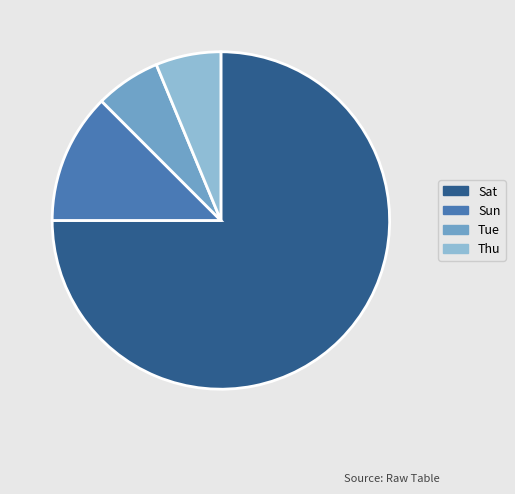

What is the largest slice in the pie chart?

Sat